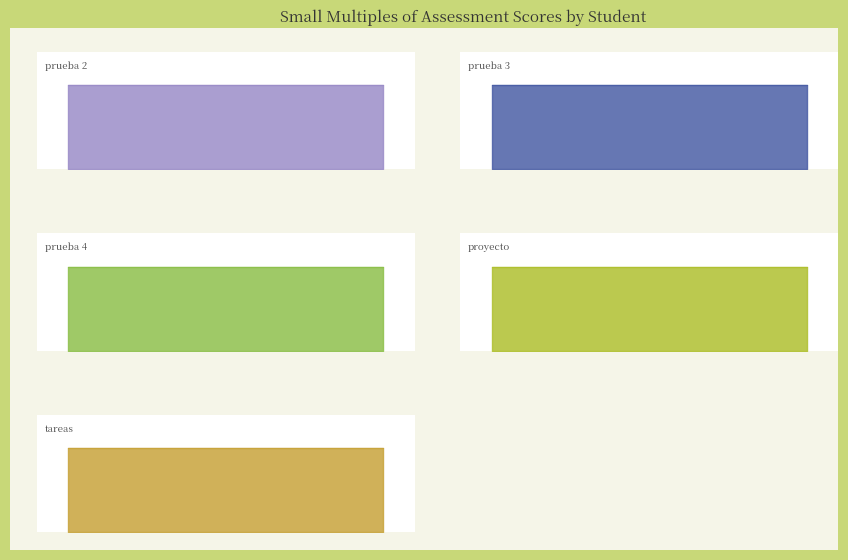

Which series has the largest total across all categories?

prueba 2